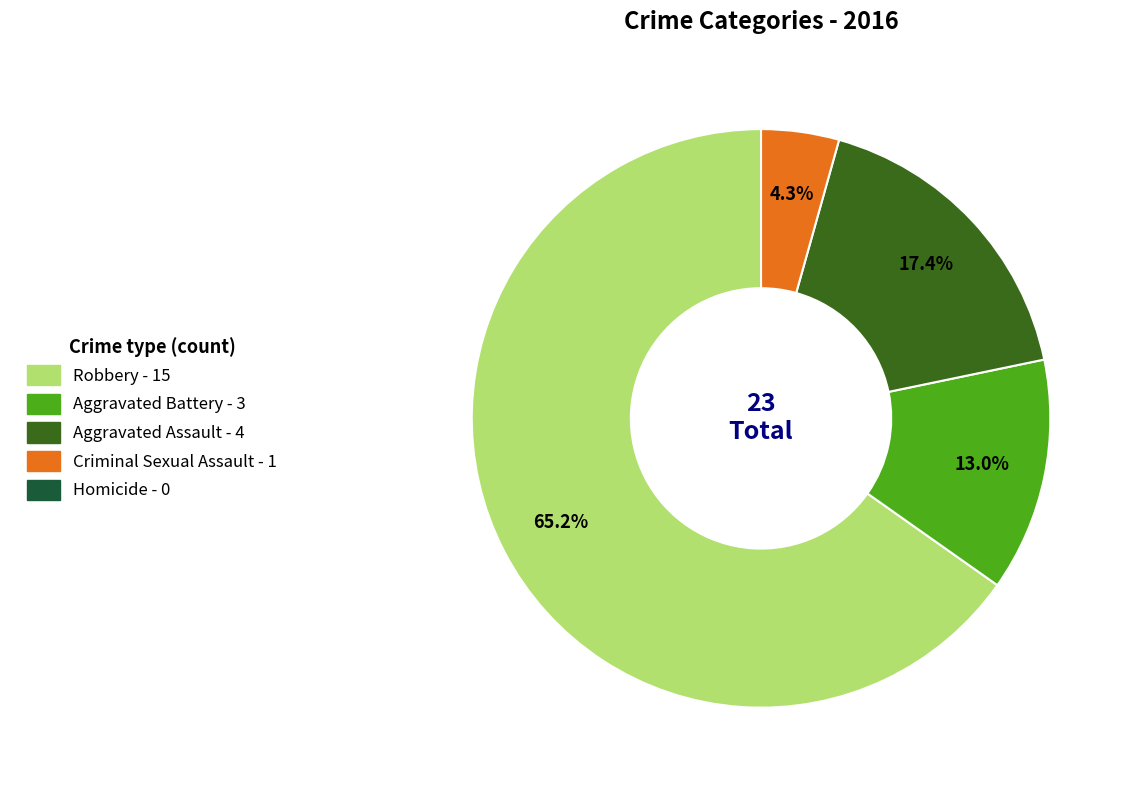

To the nearest percent, what is the average slice percentage?

25%